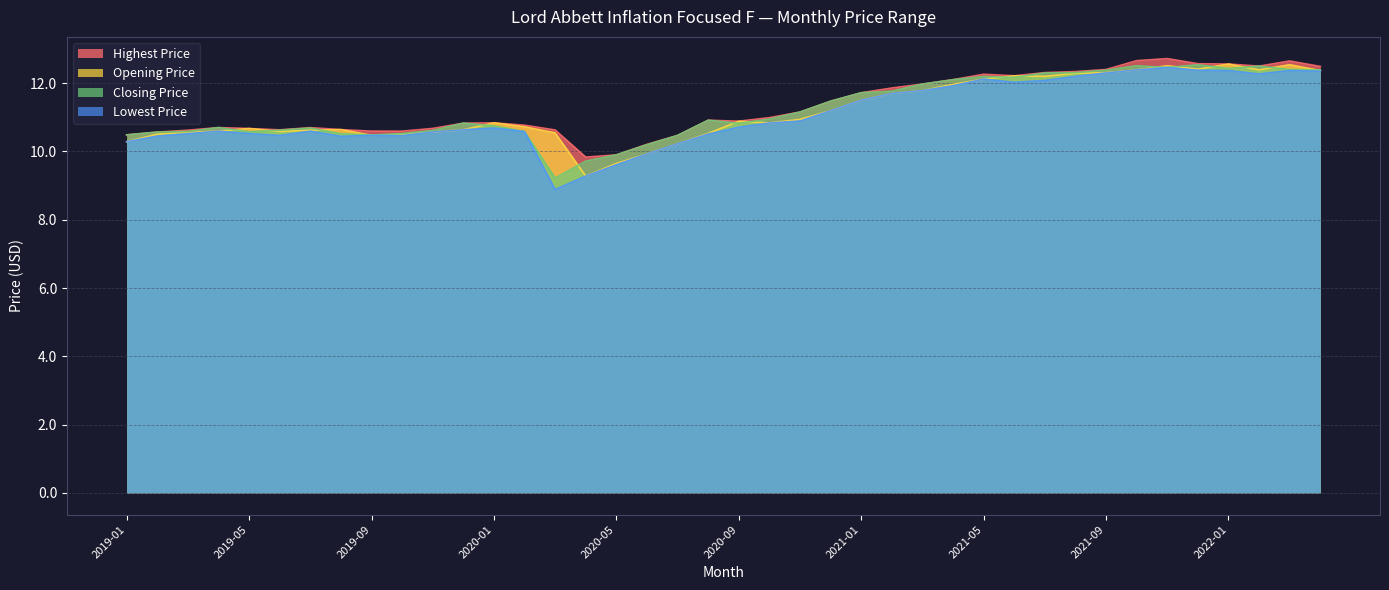

How many categories are shown in the chart?

40